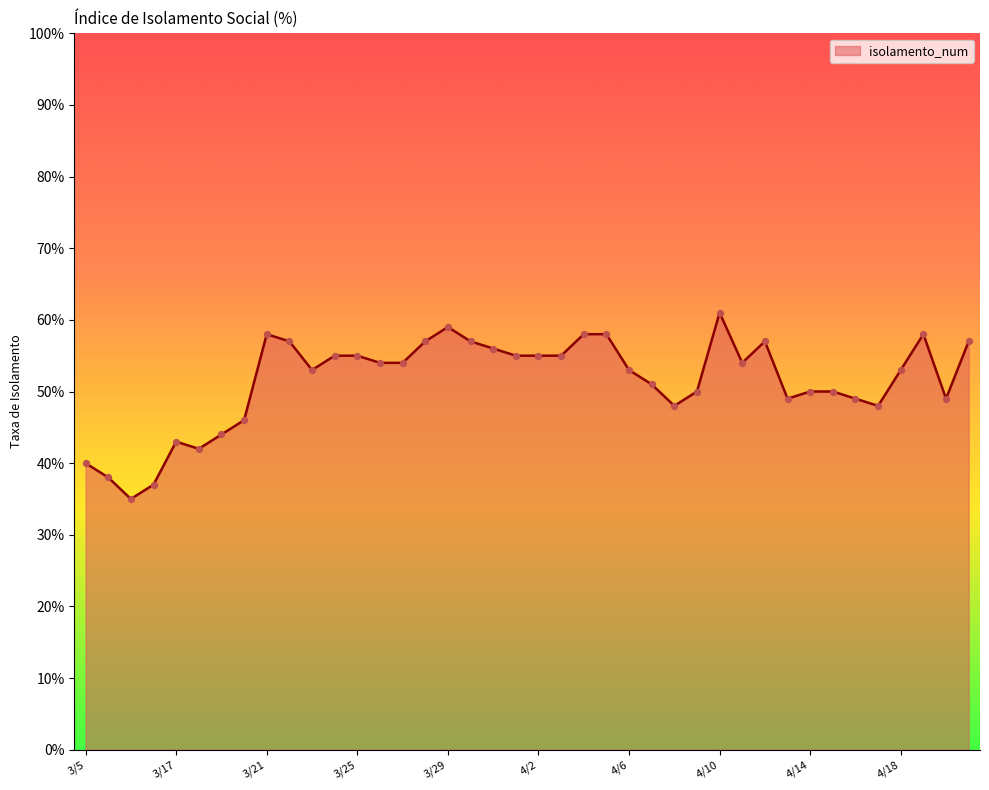

Is this an area chart (filled region under the line)?

Yes